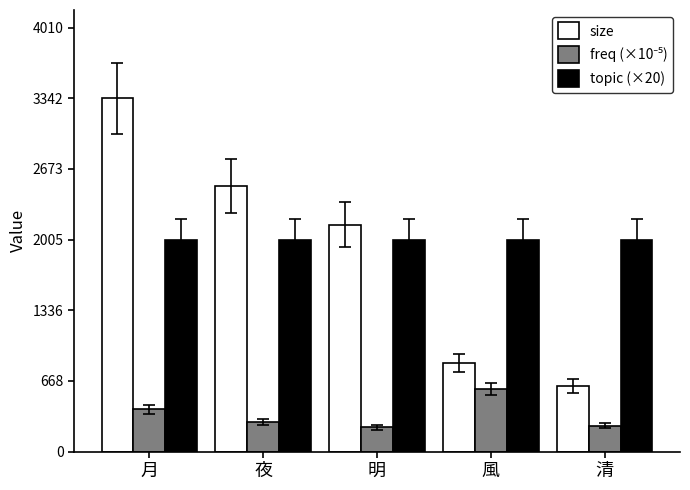

Between 明 and 清, which series saw the biggest shift?

size